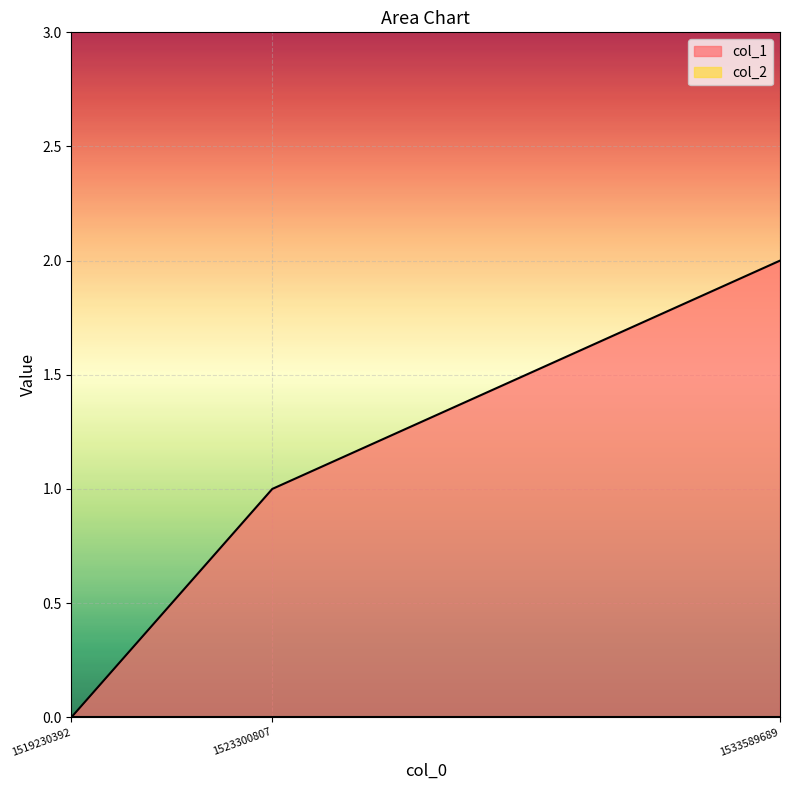

True or false: the data shows 1 at 1523300807.

True